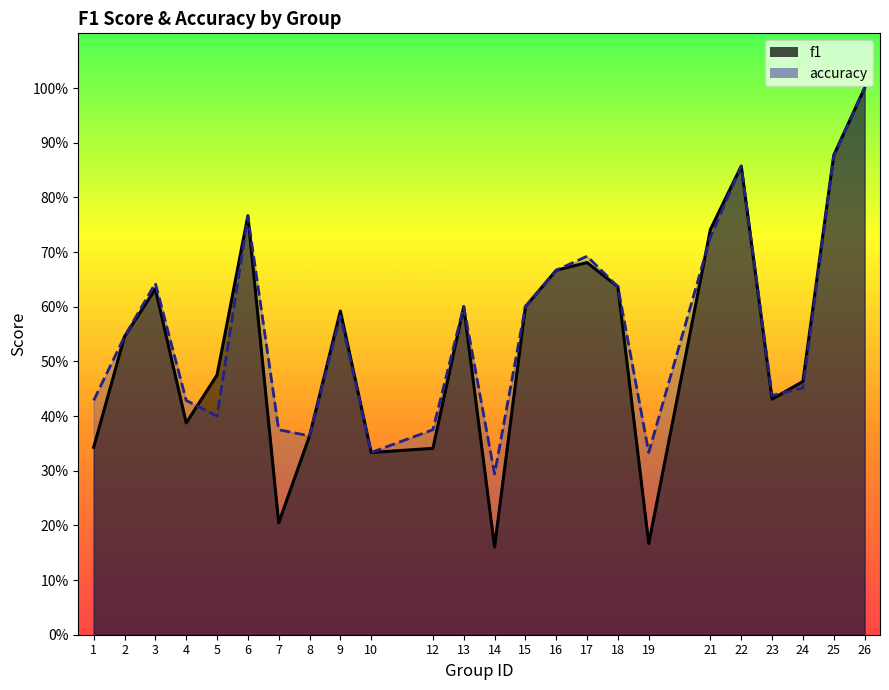

Reading right to left, extract all data points from this chart.

f1: 1.0	0.9	0.5	0.4	0.9	0.7	0.2	0.6	0.7	0.7	0.6	0.2	0.6	0.3	0.3	0.6	0.4	0.2	0.8	0.5	0.4	0.6	0.5	0.3
accuracy: 1.0	0.9	0.5	0.4	0.9	0.7	0.3	0.6	0.7	0.7	0.6	0.3	0.6	0.4	0.3	0.6	0.4	0.4	0.8	0.4	0.4	0.6	0.5	0.4